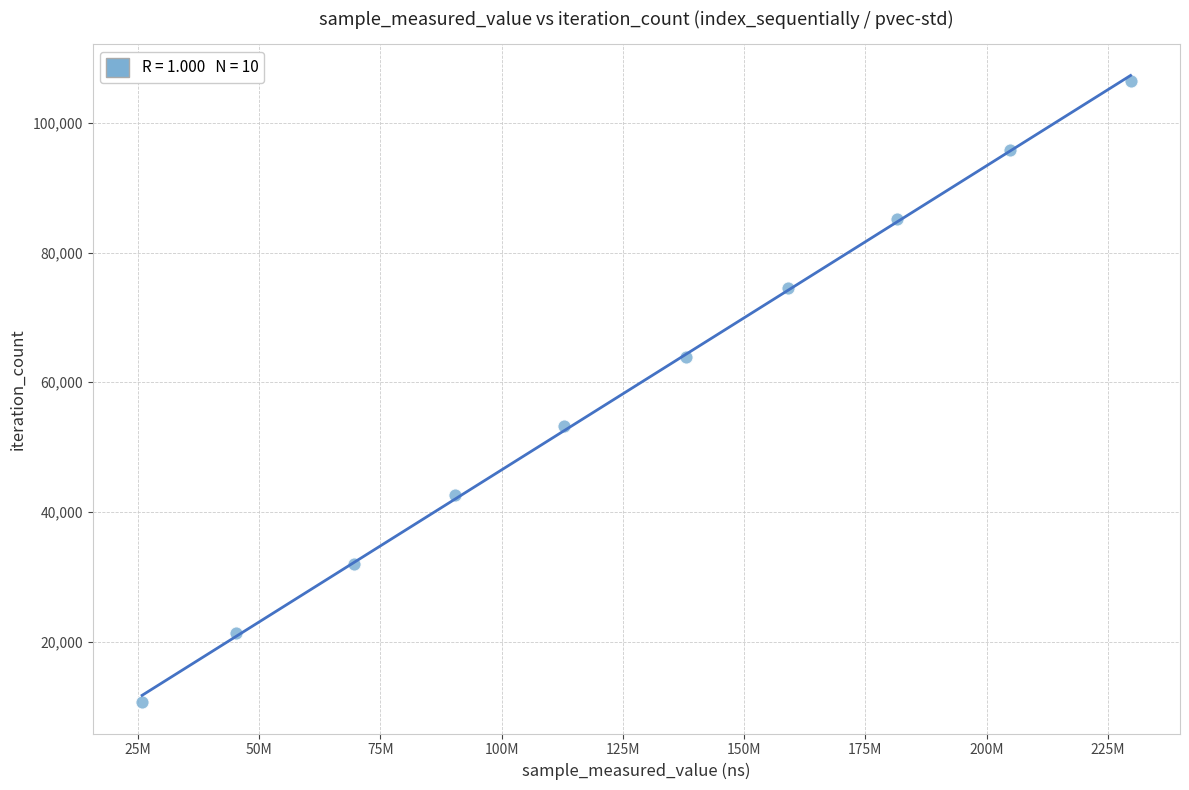

What is the range of Y values (max minus min)?

95832